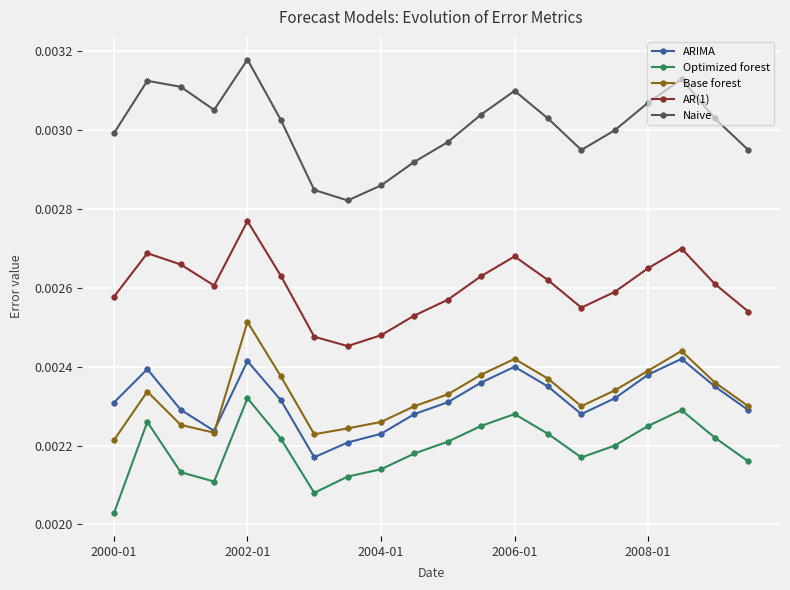

How many lines are shown in the chart?

5